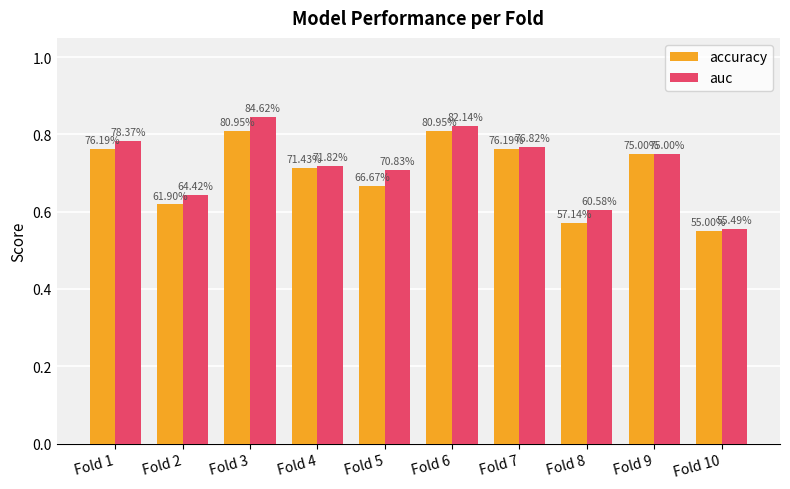

Reading right to left, what are all the values shown in this chart?

accuracy: 0.6	0.8	0.6	0.8	0.8	0.7	0.7	0.8	0.6	0.8
auc: 0.6	0.8	0.6	0.8	0.8	0.7	0.7	0.8	0.6	0.8